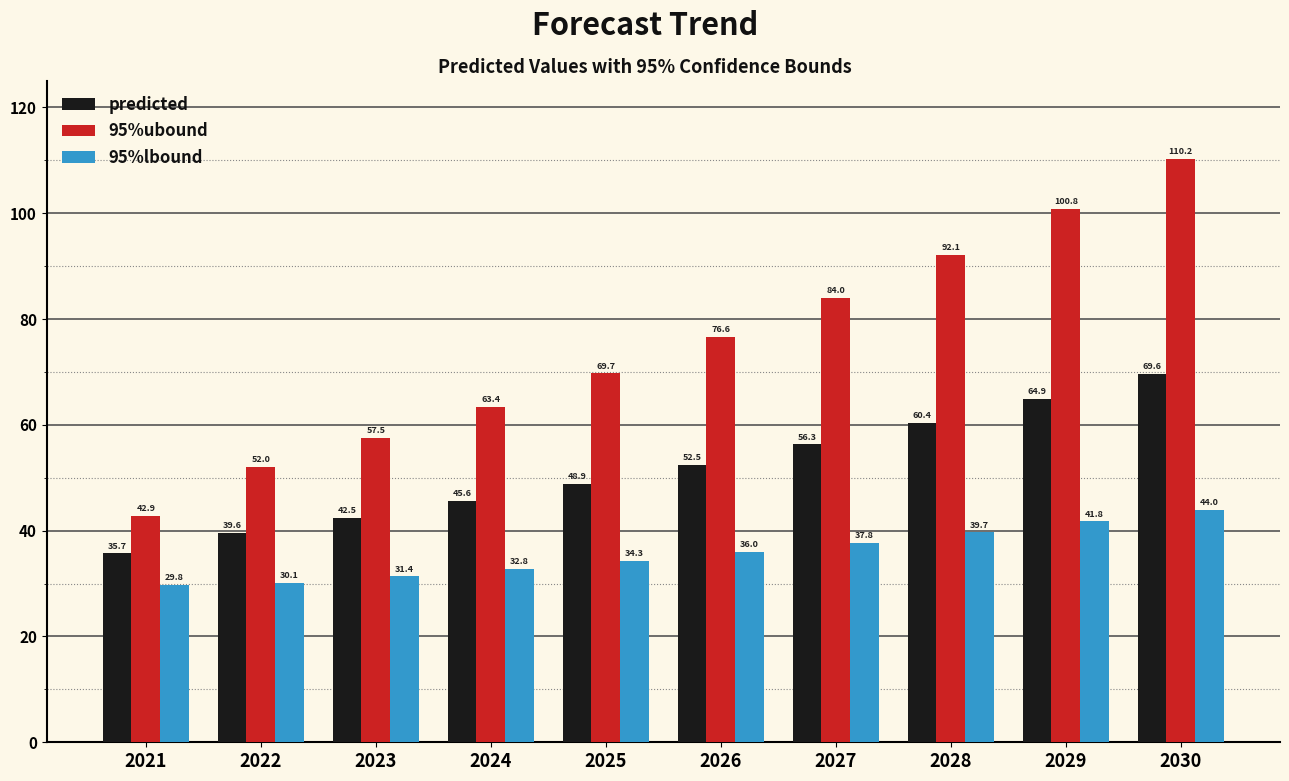

What is the difference between the maximum and minimum values in the 95%ubound series?

67.4